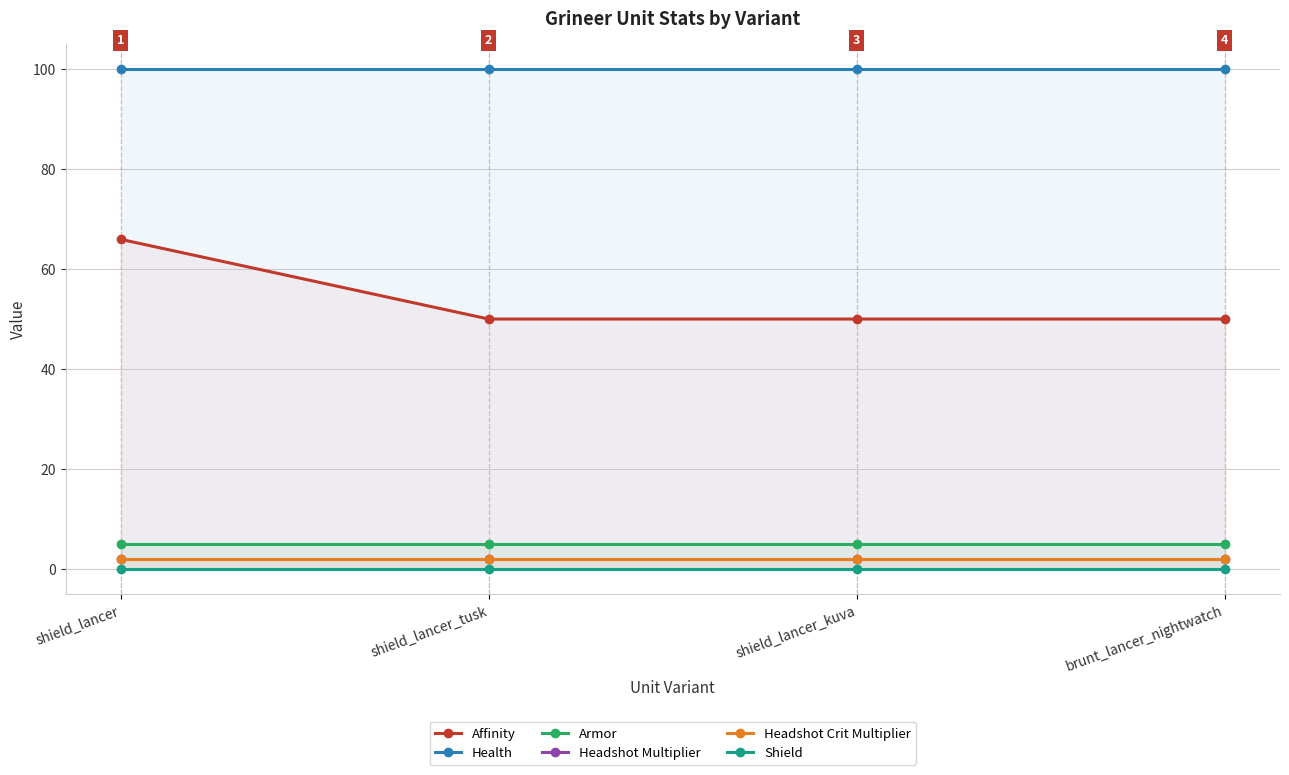

At brunt_lancer_nightwatch, list the series in order from largest to smallest.

Health, Affinity, Armor, Headshot Multiplier, Headshot Crit Multiplier, Shield